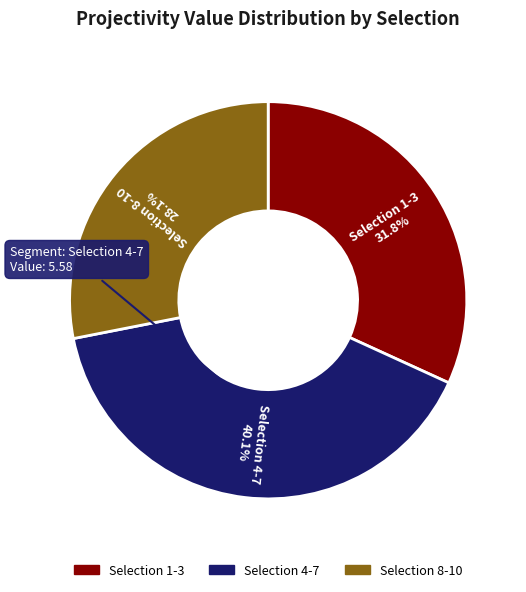

To the nearest percent, what is the difference between the largest and smallest slice percentages?

12%